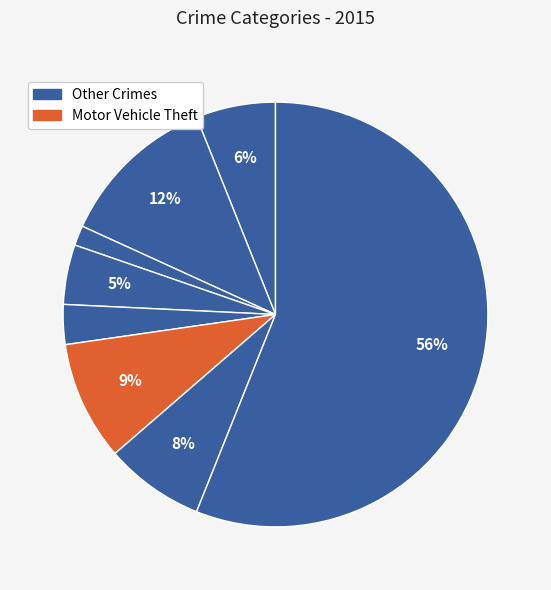

How many slices are in this pie chart?

8